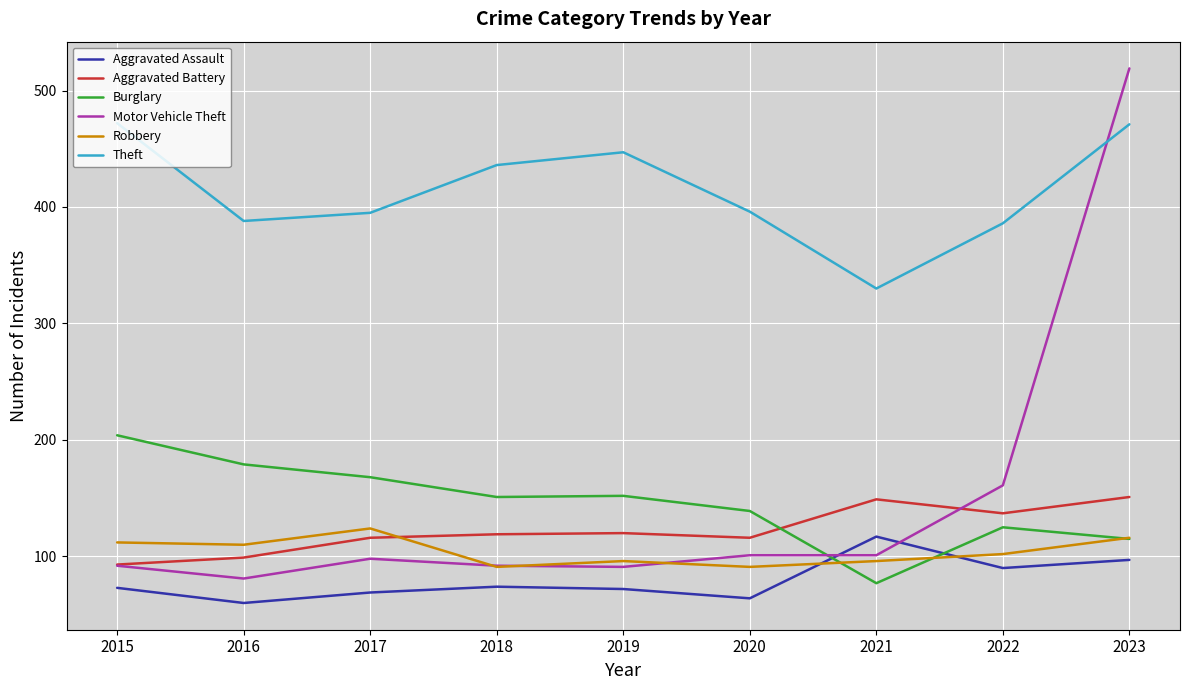

At which category does the chart reach its peak across all series?

2023